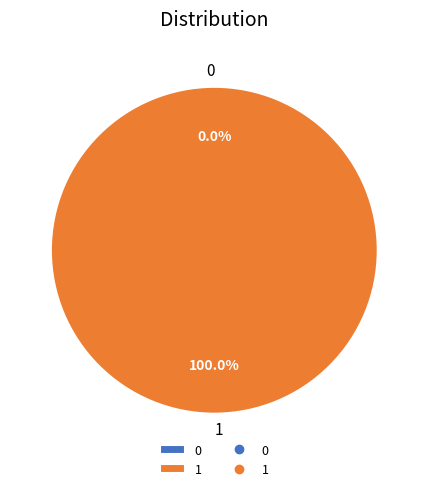

How many slices are in this pie chart?

2